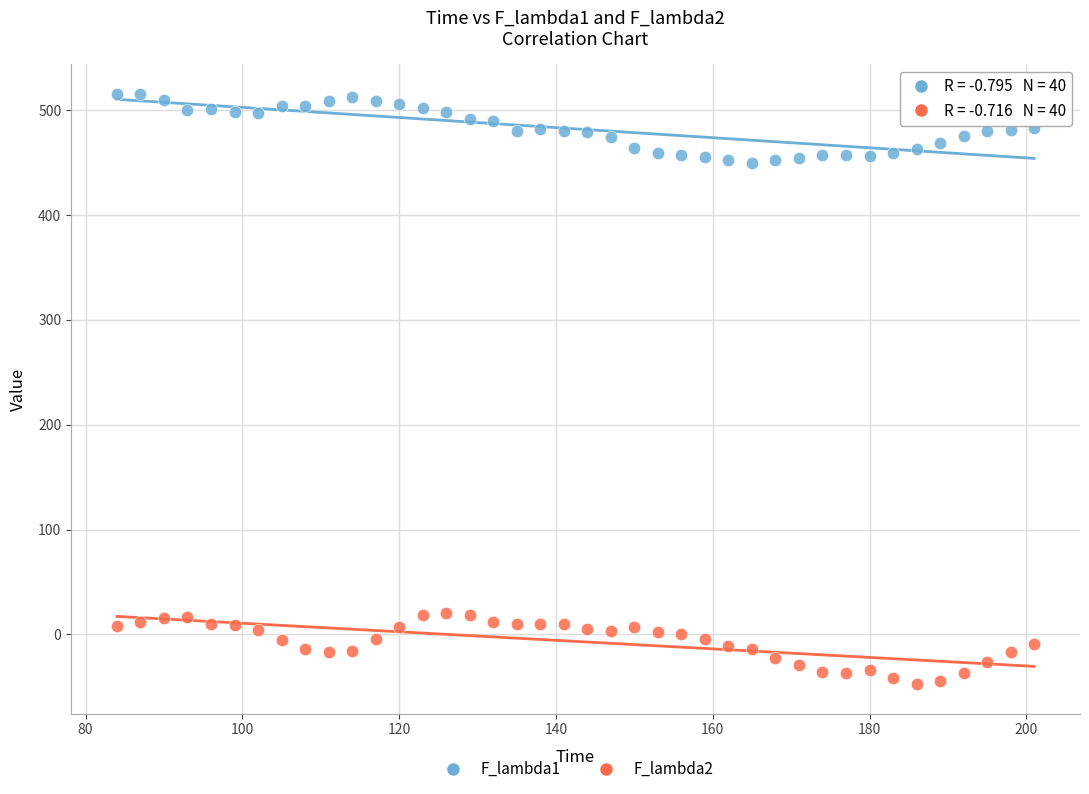

Across all data points, what is the range of Y values (max minus min)?

563.4